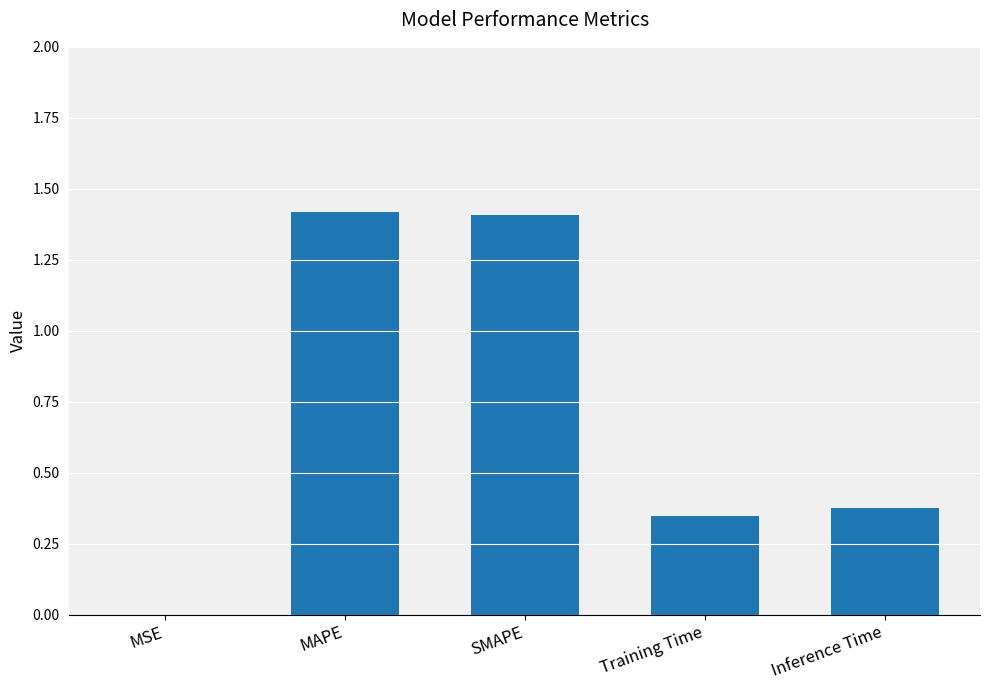

Is it true that the value at MAPE is 1.4?

True